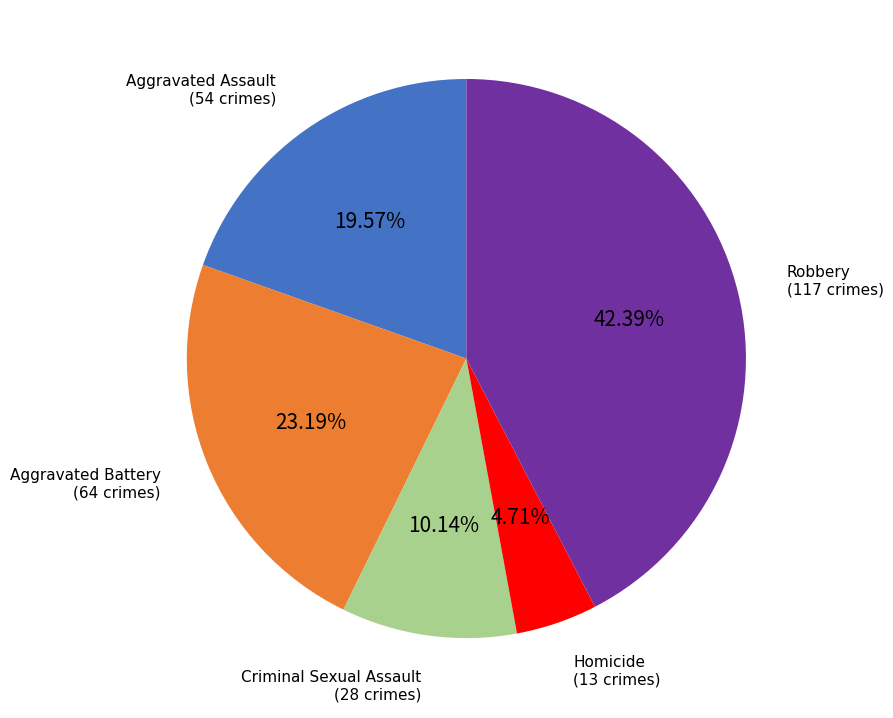

How many segments does this pie chart have?

5